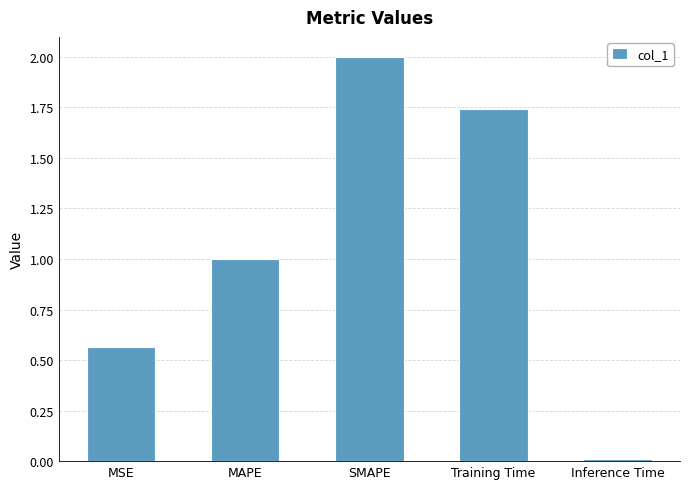

List the labels in order of value, largest first.

SMAPE, Training Time, MAPE, MSE, Inference Time